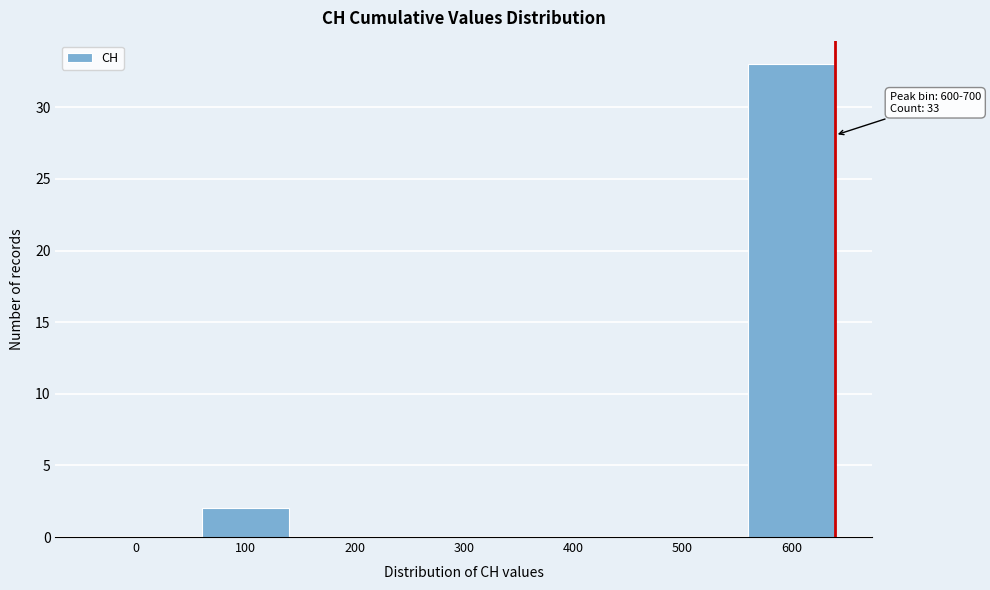

Reading left to right, transcribe all the data shown in this chart.

0=0	100=2	200=0	300=0	400=0	500=0	600=33